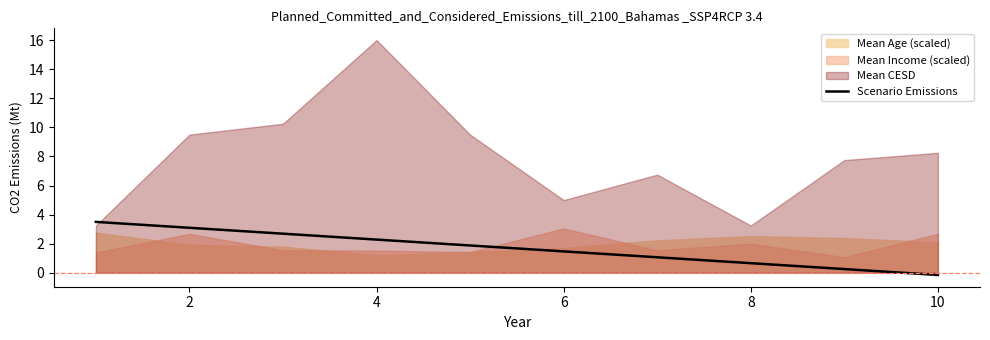

What is the sum of all values?

16.8